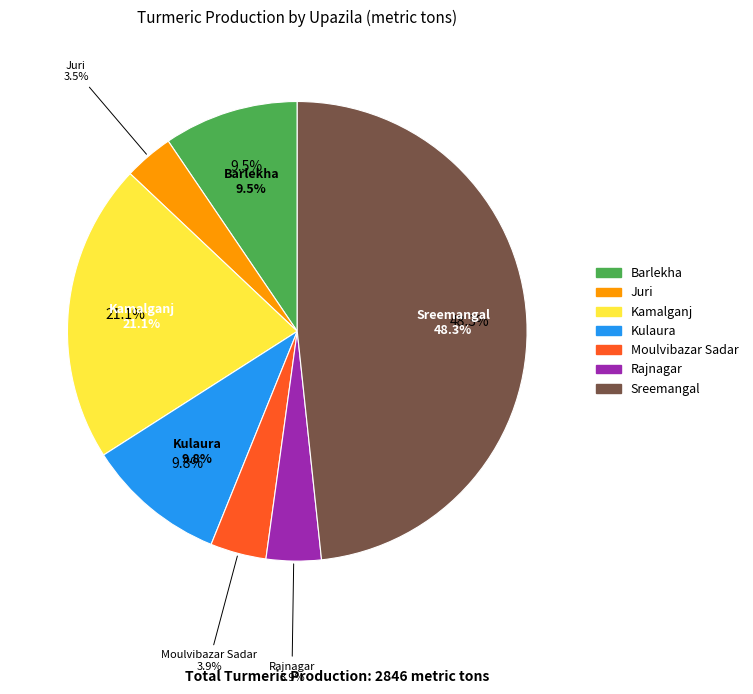

Which category has the biggest portion of the pie?

Sreemangal